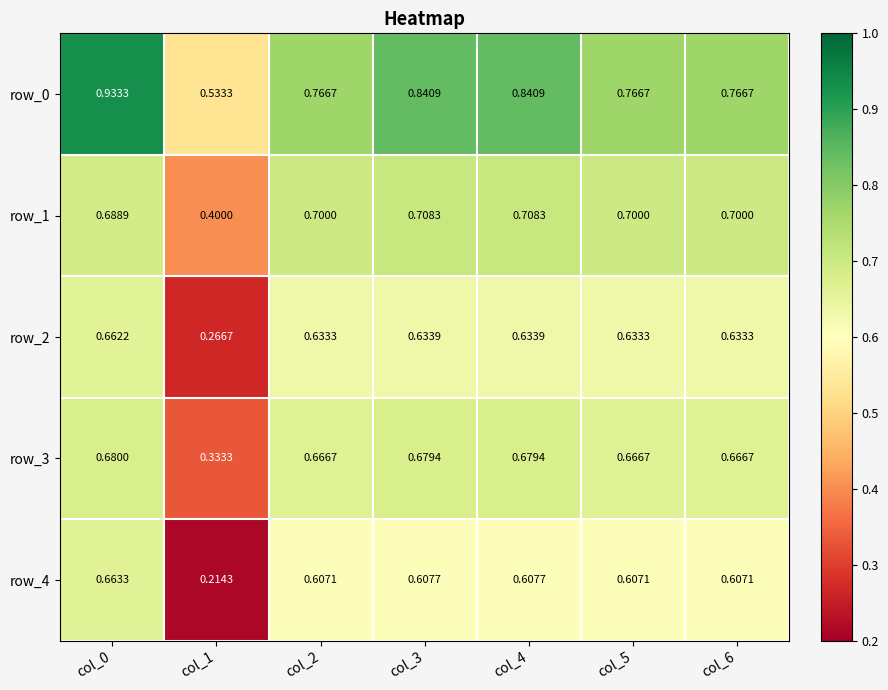

Which category has the highest value across all series?

col_0